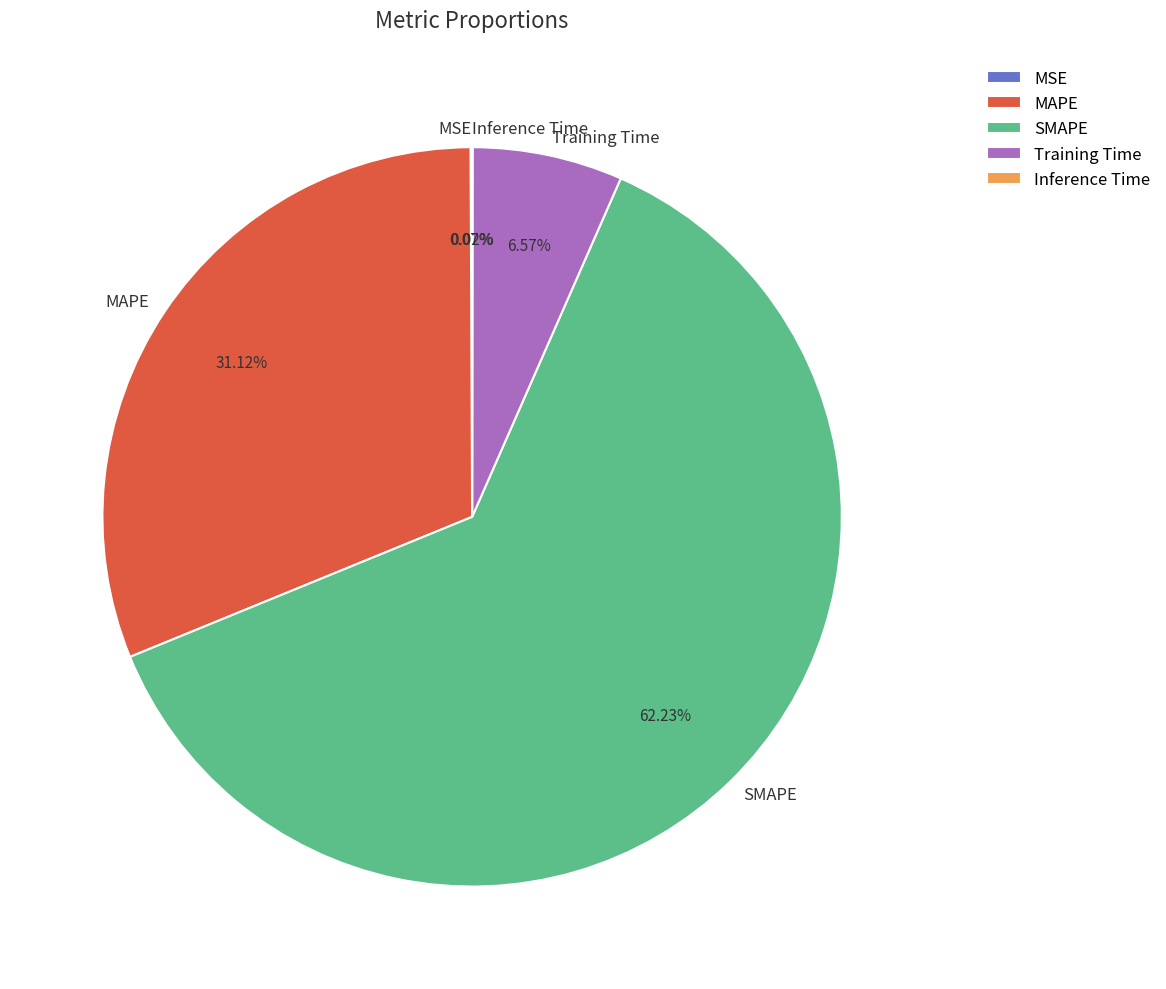

Do MAPE and SMAPE together represent more than half of the pie?

Yes